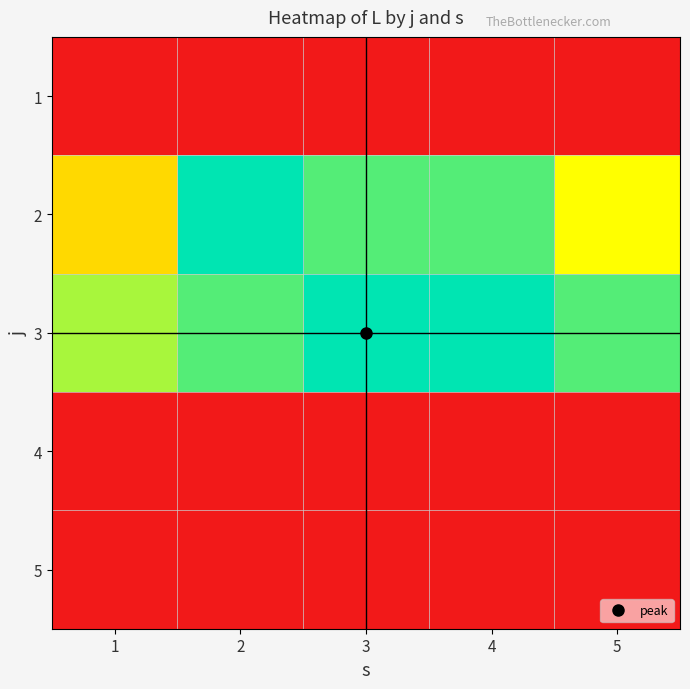

Reading left to right, what are all the values shown in this chart?

1: 1=0	2=0	3=0	4=0	5=0
2: 1=5	2=9	3=8	4=8	5=6
3: 1=7	2=8	3=9	4=9	5=8
4: 1=0	2=0	3=0	4=0	5=0
5: 1=0	2=0	3=0	4=0	5=0